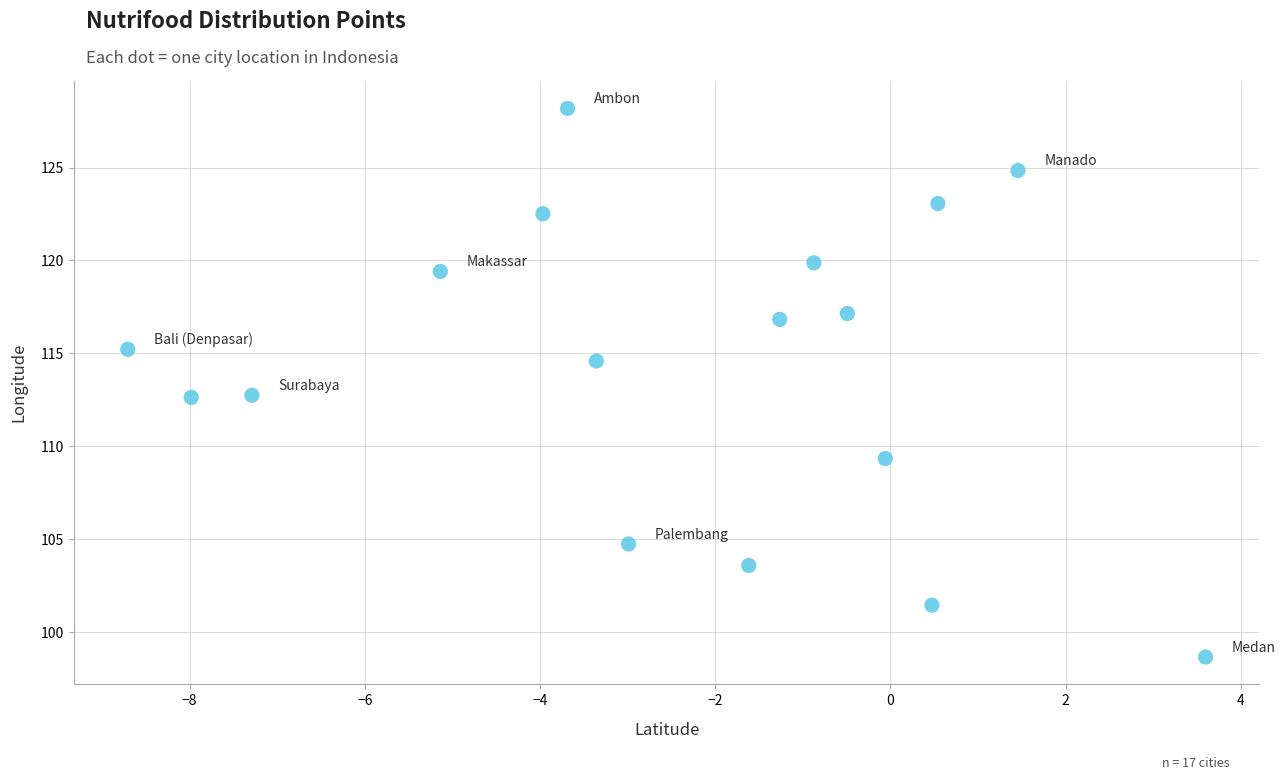

What is the range of Y values (max minus min)?

29.5